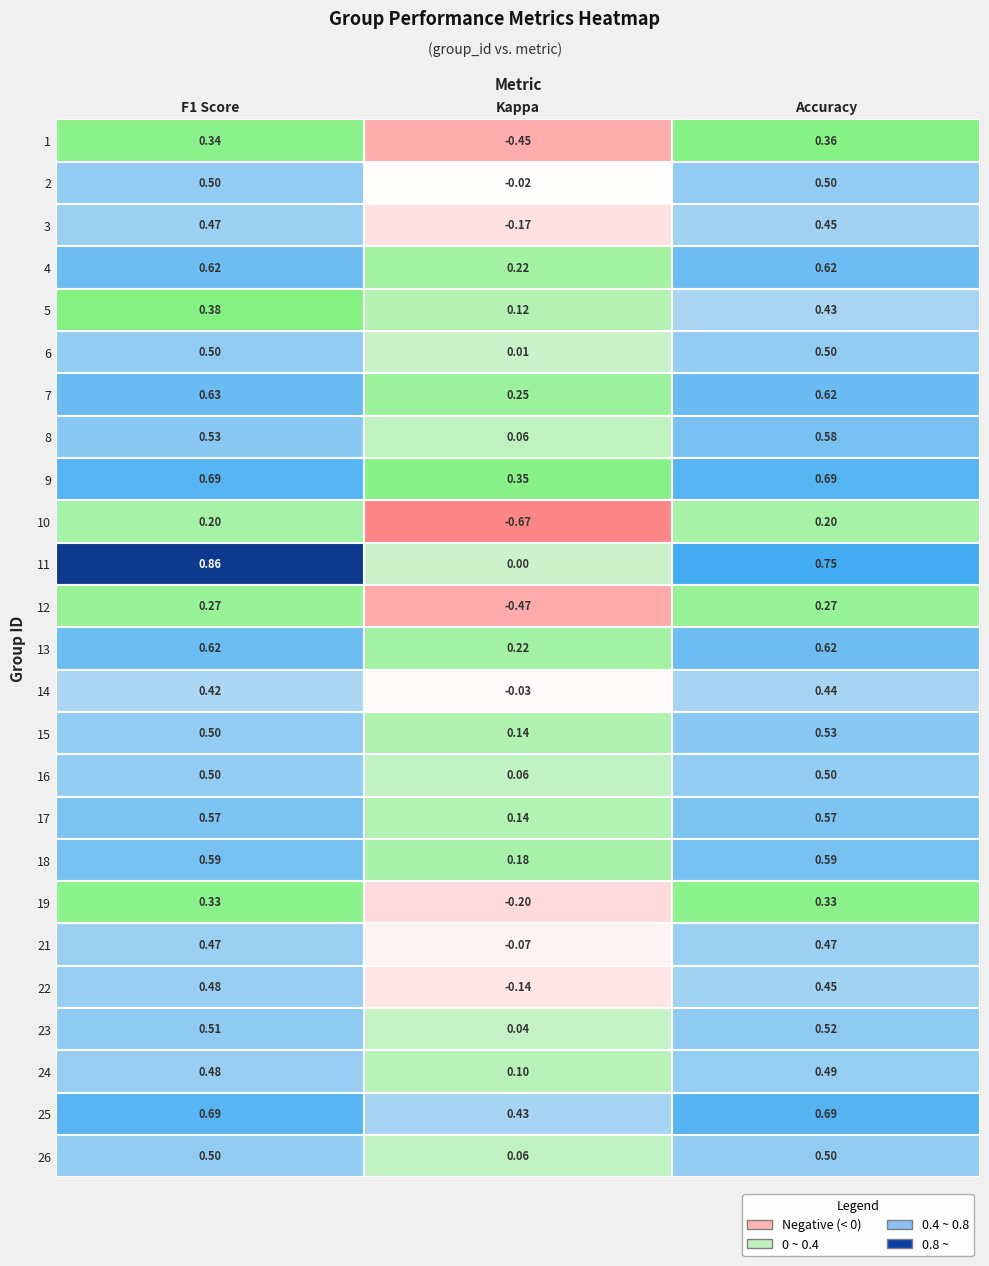

What is the highest value of the 15 series?

0.5